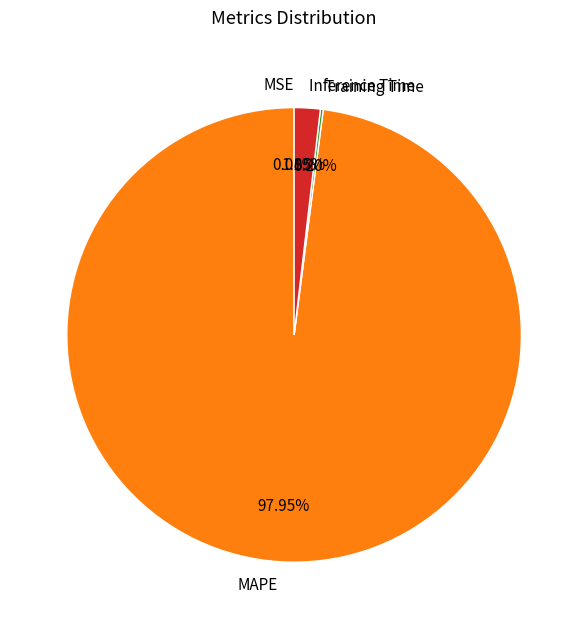

Is it true that Inference Time is 2% of the pie?

True